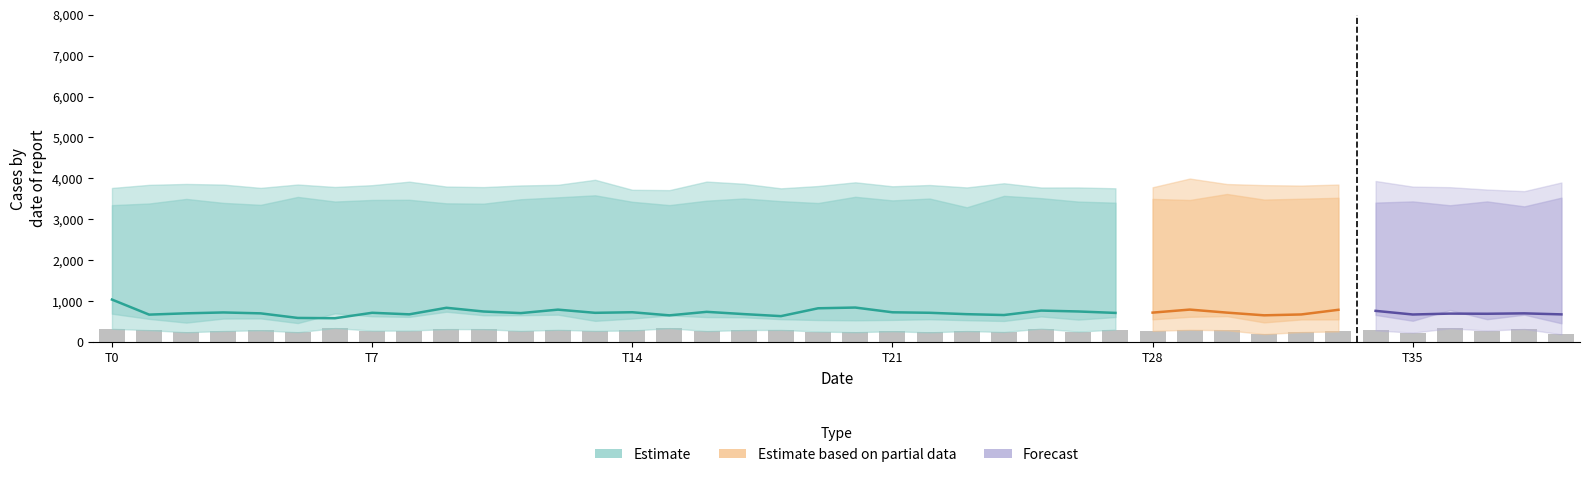

How many values are below 279?

20